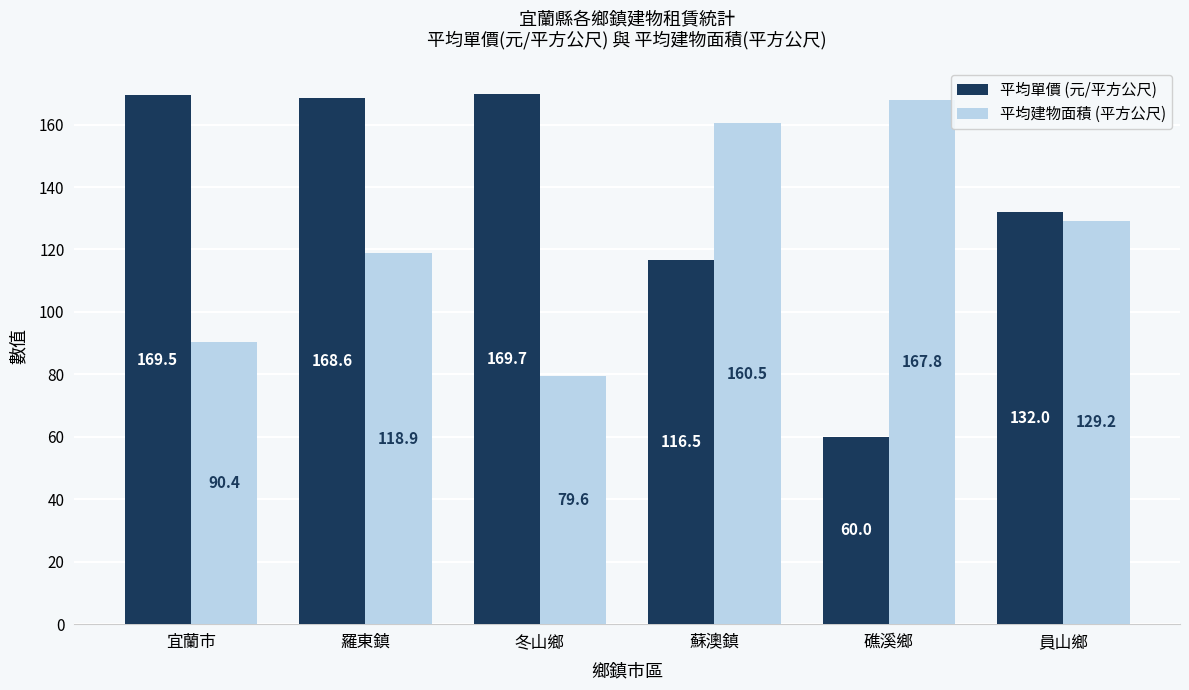

What is the sum of the 平均建物面積 (平方公尺) values at 礁溪鄉 and 宜蘭市?

258.2